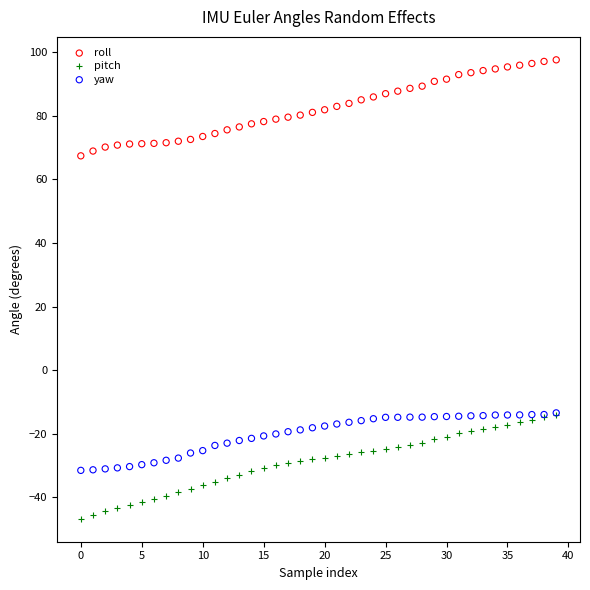

What are all the series names shown in the legend?

roll, pitch, yaw